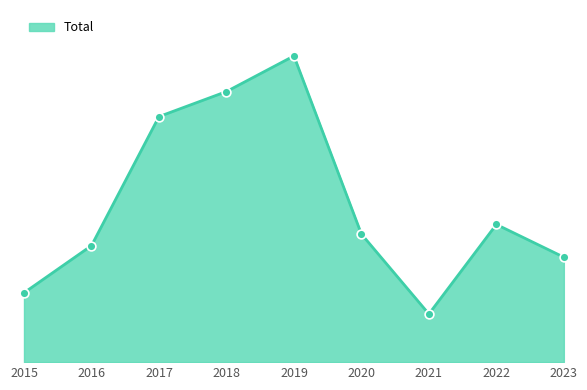

Does the chart have visible grid lines?

No